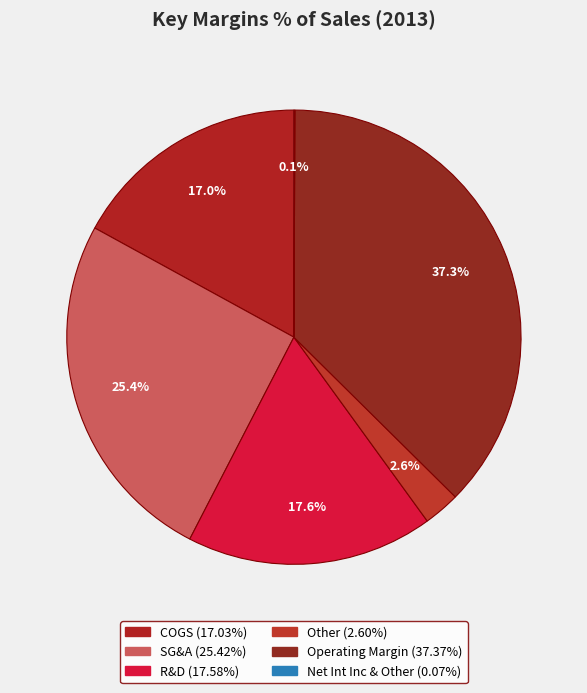

To the nearest percent, what is the combined percentage of Net Int Inc & Other and Operating Margin?

37%